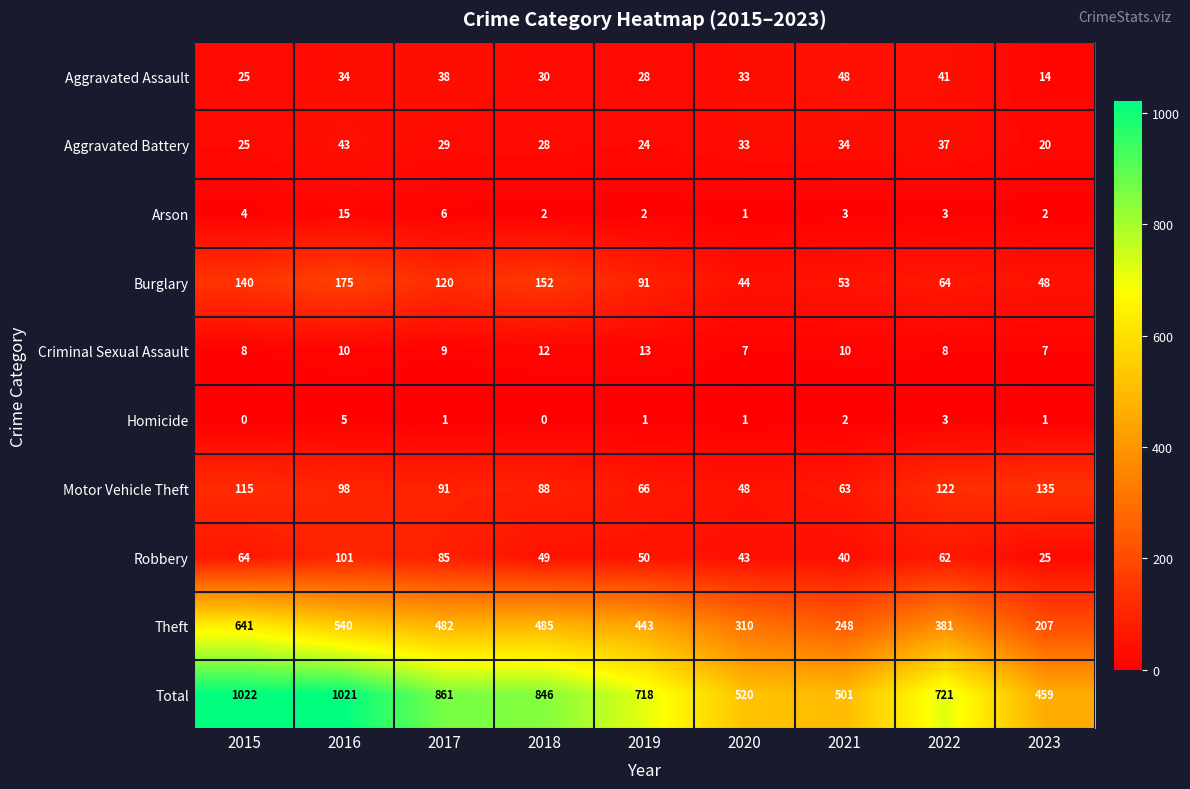

Count the number of categories in the chart.

9